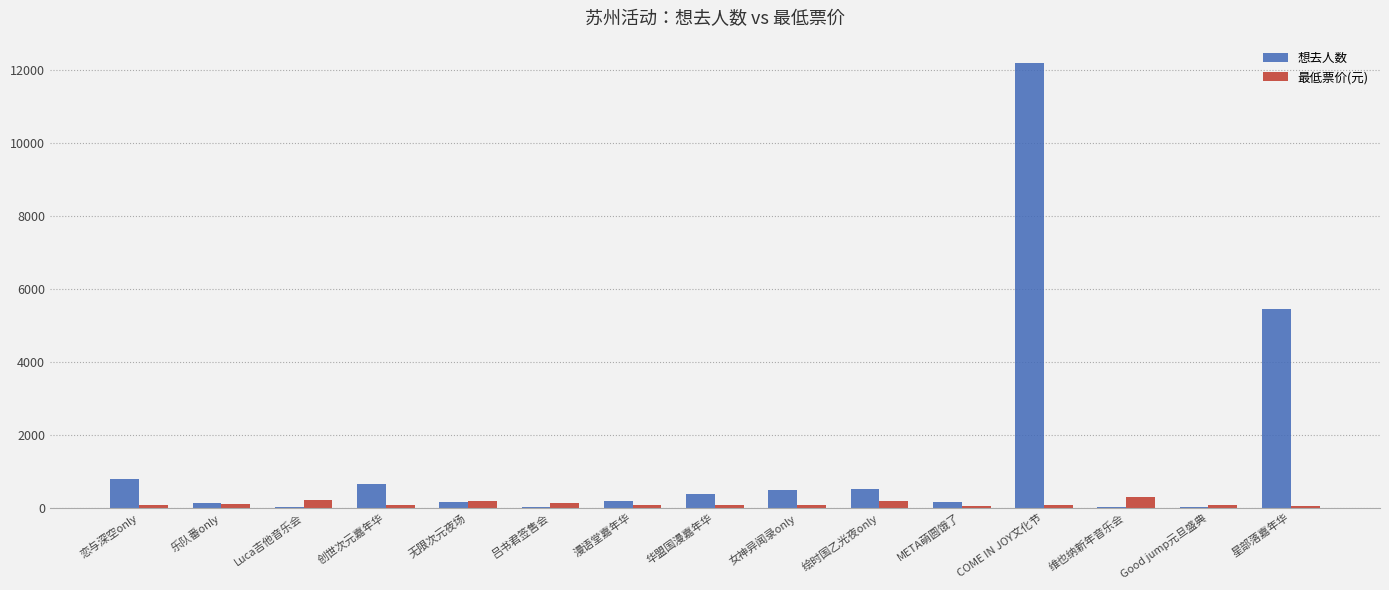

Which series has the largest total across all categories?

想去人数